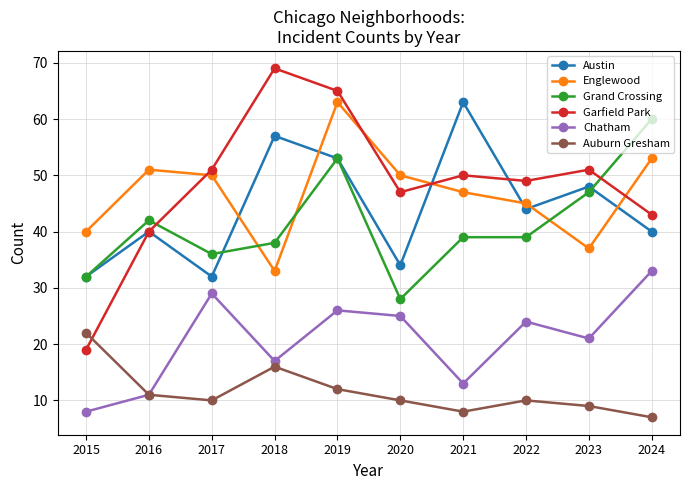

At which label does Chatham reach its peak?

2024